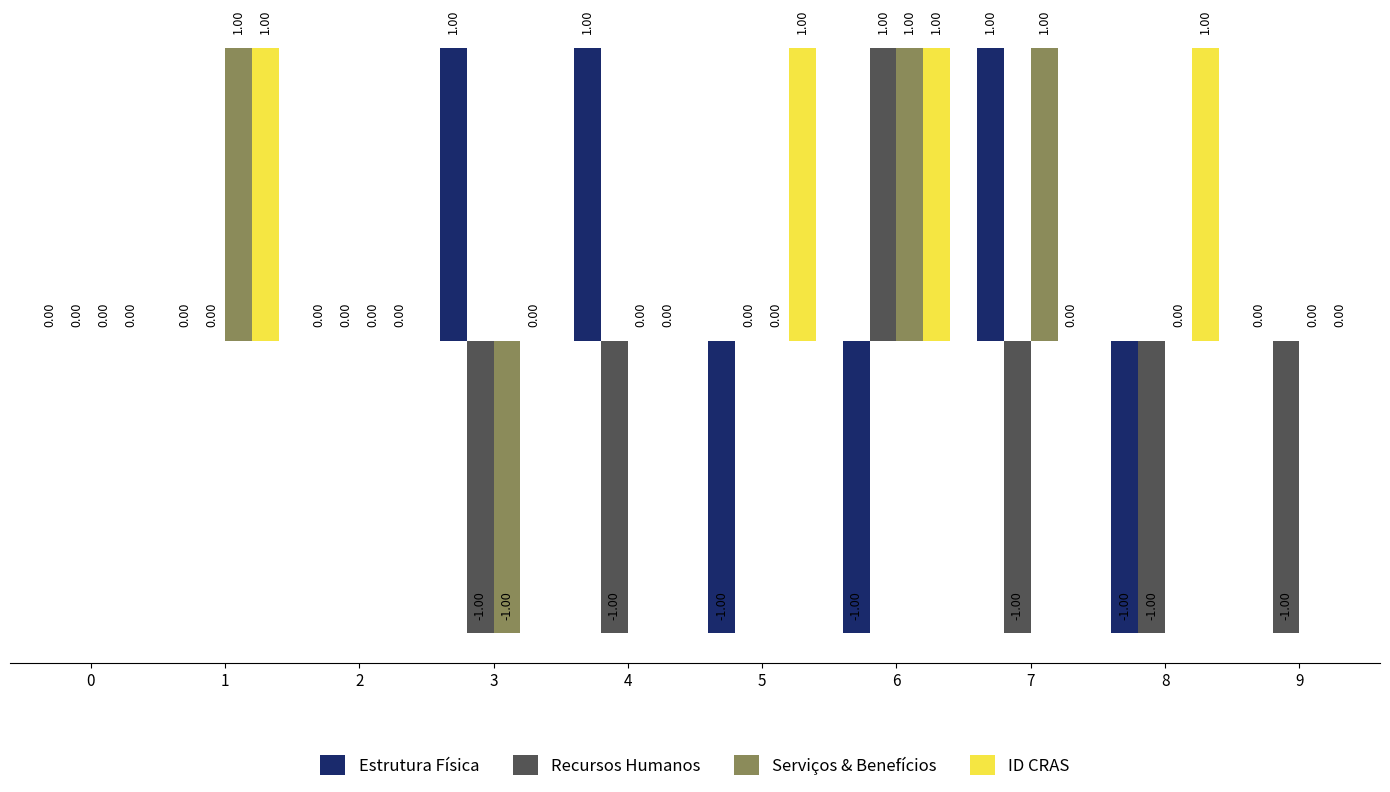

How many data points in ID CRAS are above 0?

4